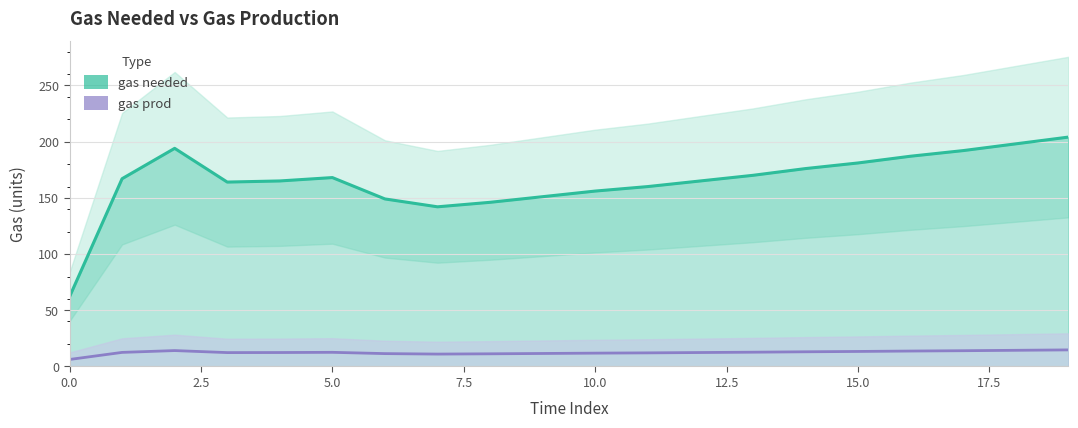

Which label corresponds to the largest value in the chart?

19